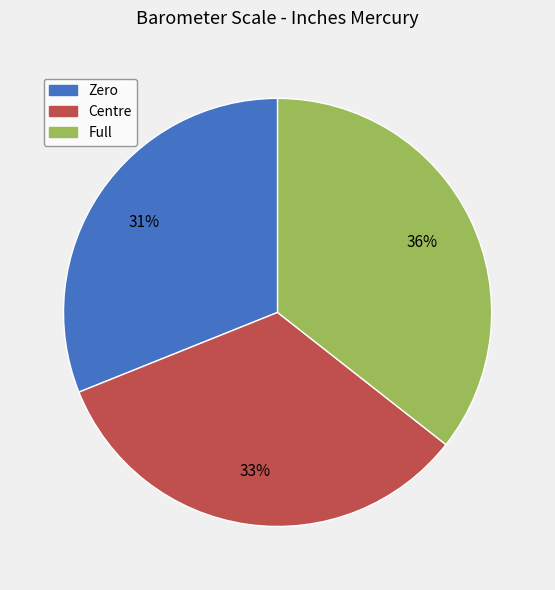

Count the number of slices in the pie.

3